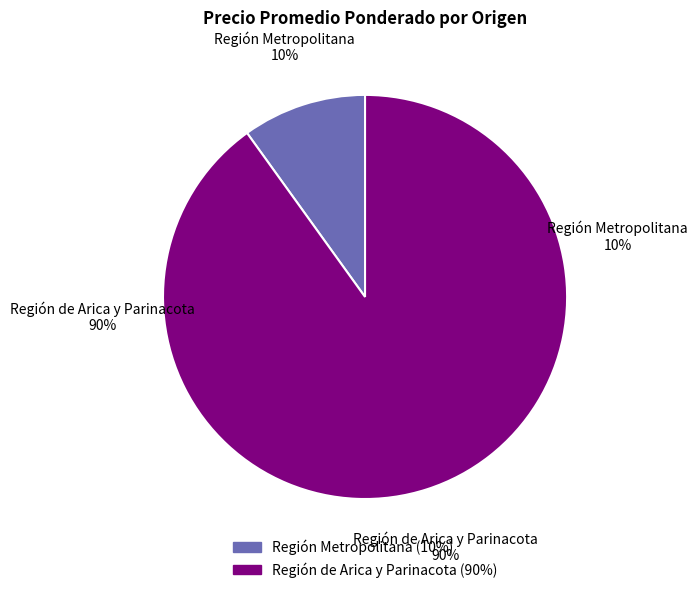

Between Región de Arica y Parinacota and Región de Arica y Parinacota, which is larger?

Región de Arica y Parinacota